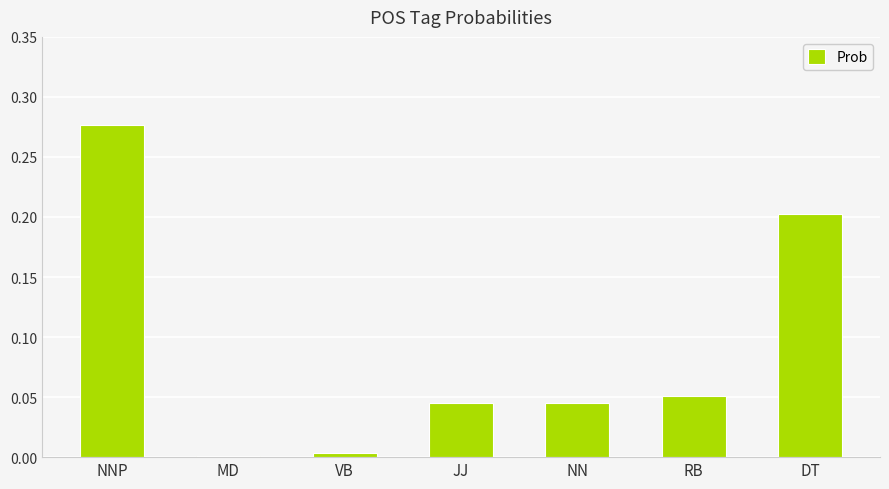

What is the sum of all values?

0.6